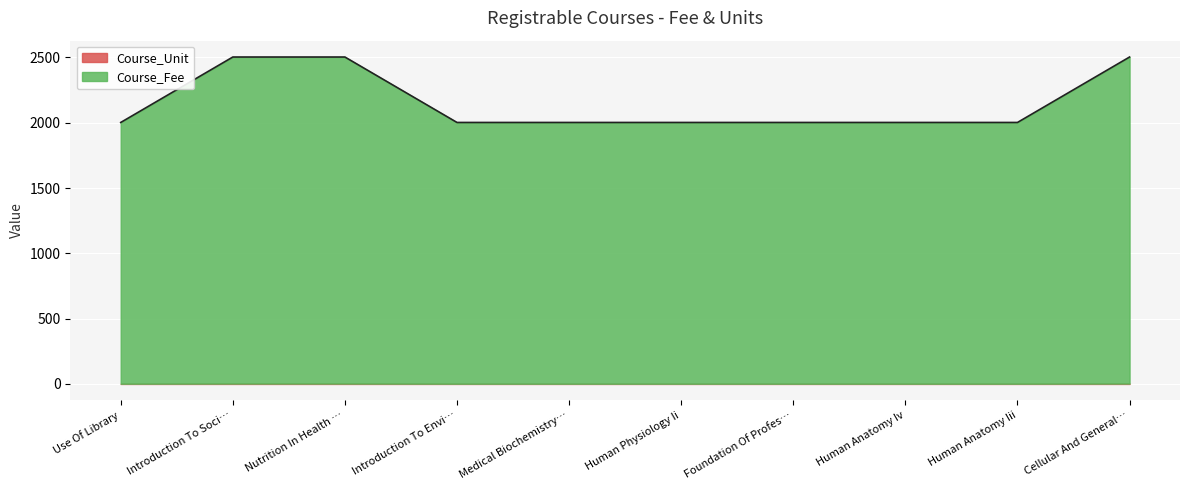

How many data points does each series have?

10